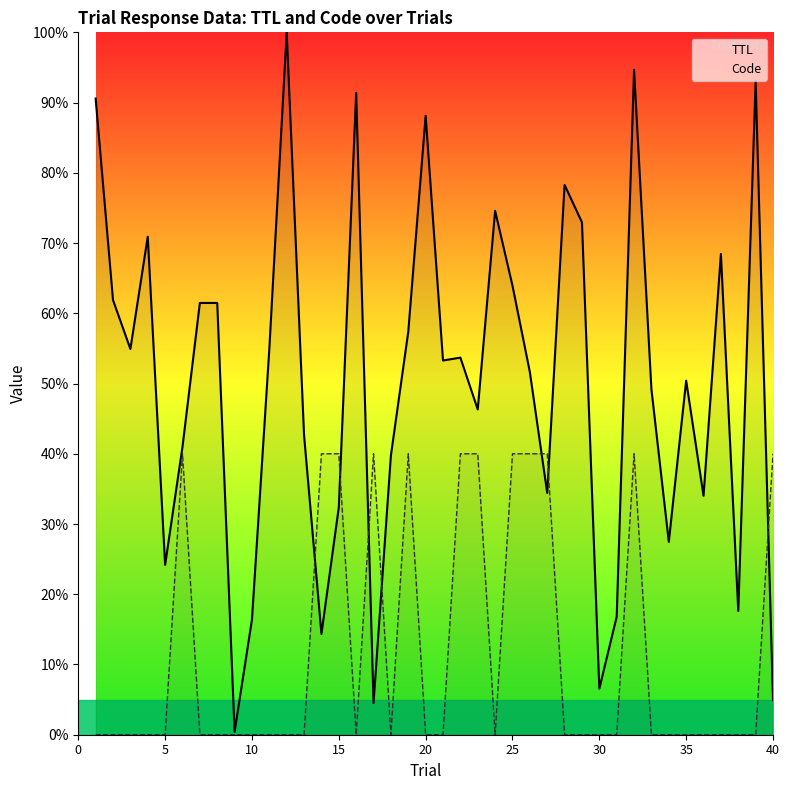

Rank the series by their maximum value, from highest to lowest.

TTL, Code